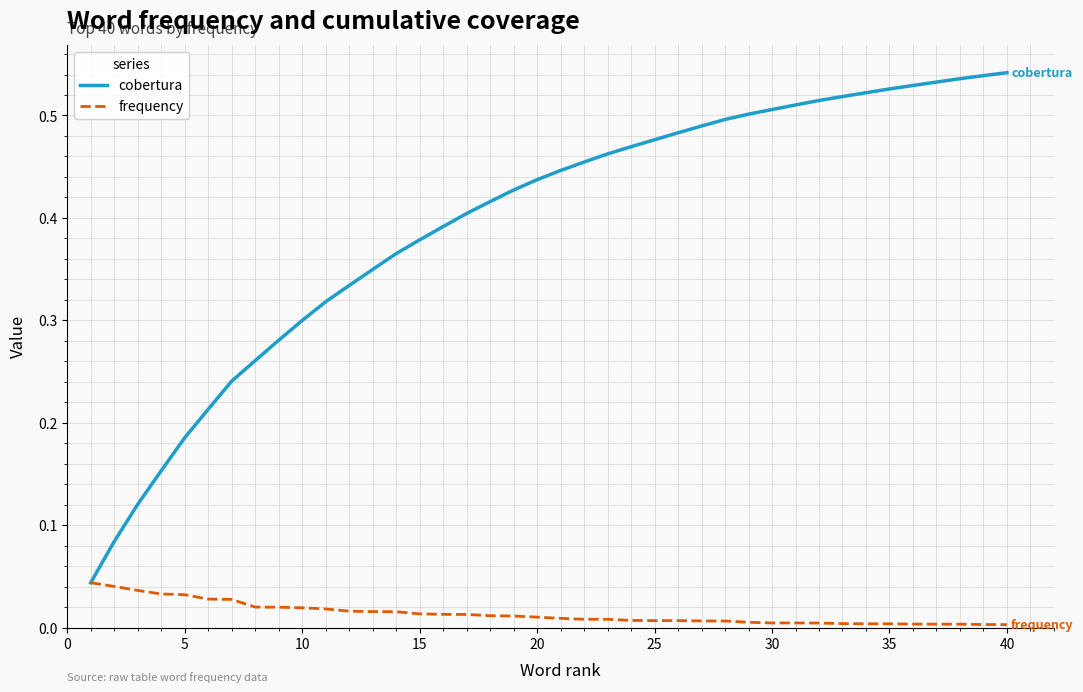

Count the number of data series in this chart.

2